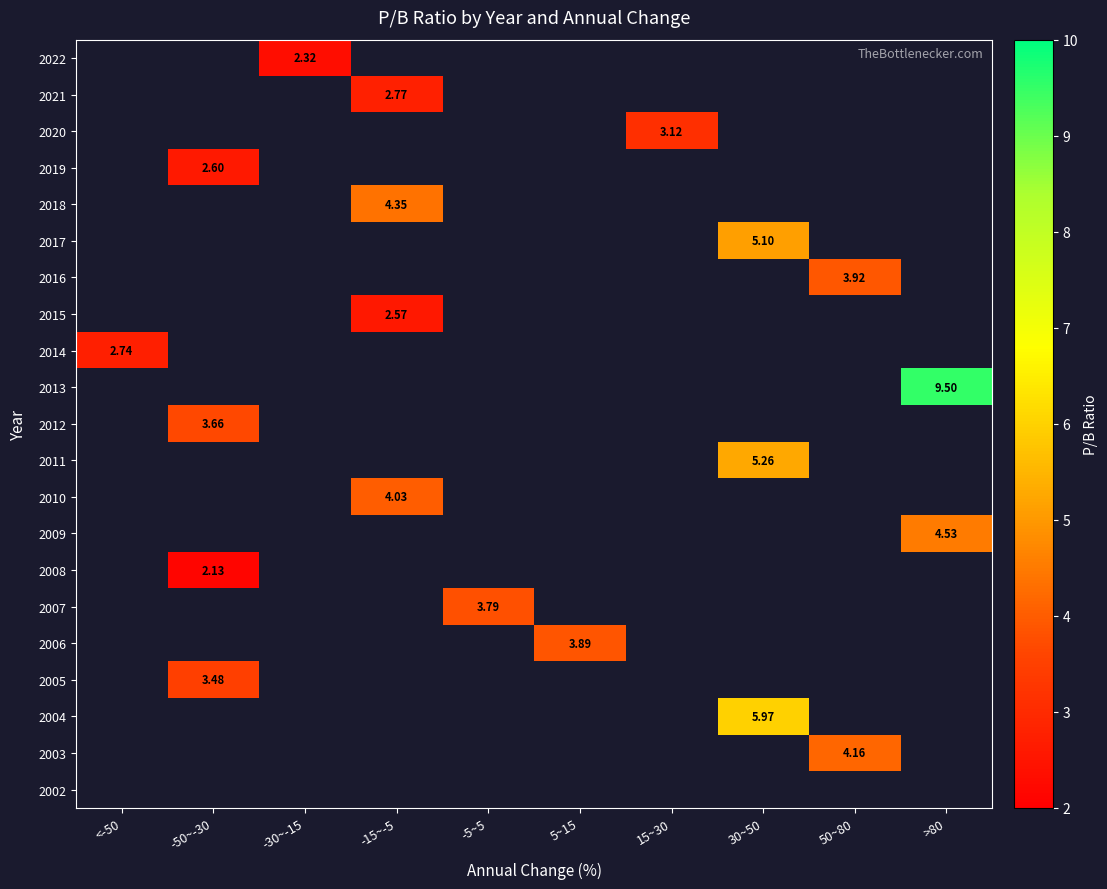

Count the number of data series in this chart.

21